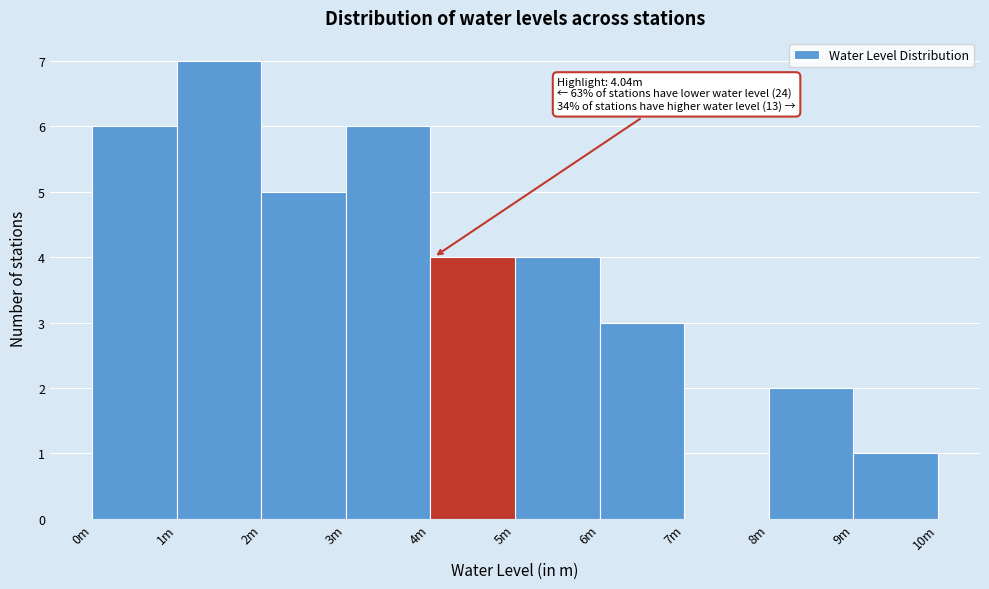

Reading left to right, transcribe all the data shown in this chart.

0m=6	1m=7	2m=5	3m=6	4m=4	5m=4	6m=3	7m=0	8m=2	9m=1